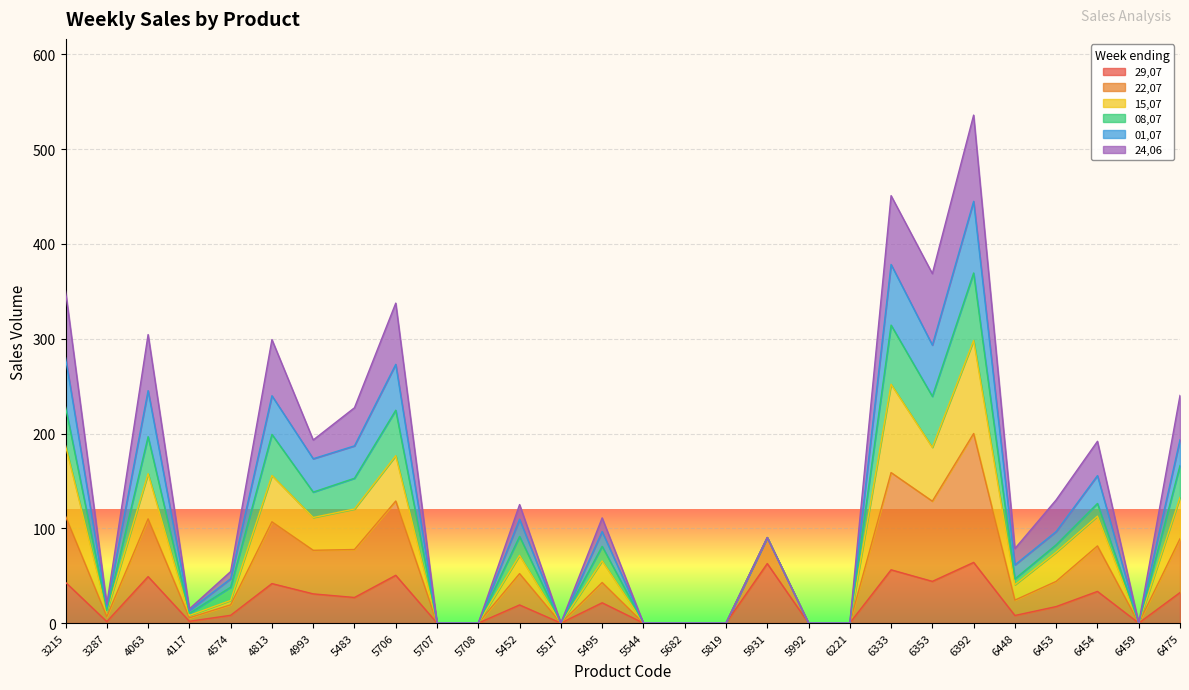

True or false: 01,07 and 29,07 intersect in this chart.

False